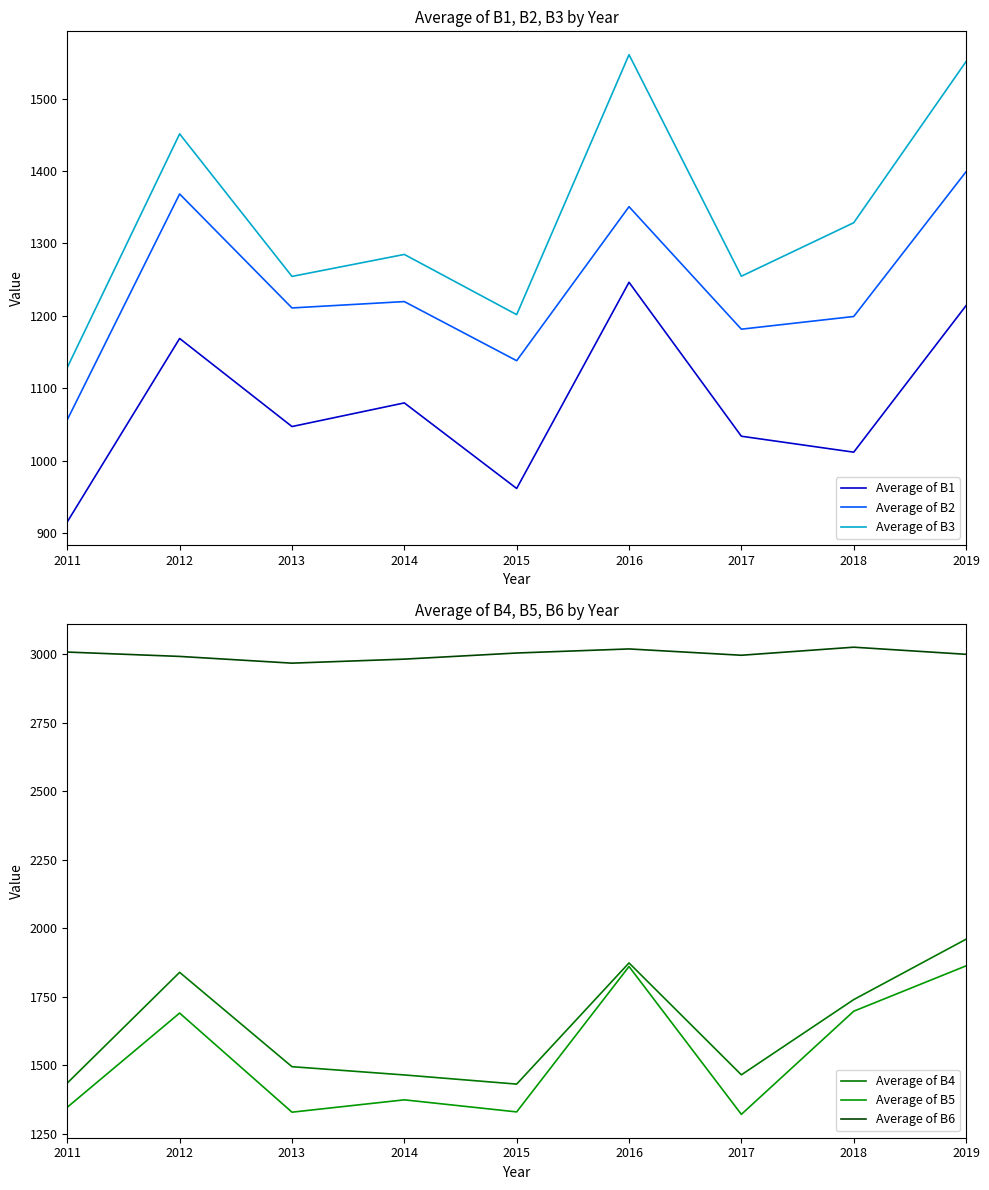

Which series has the widest spread of values?

Average of B5